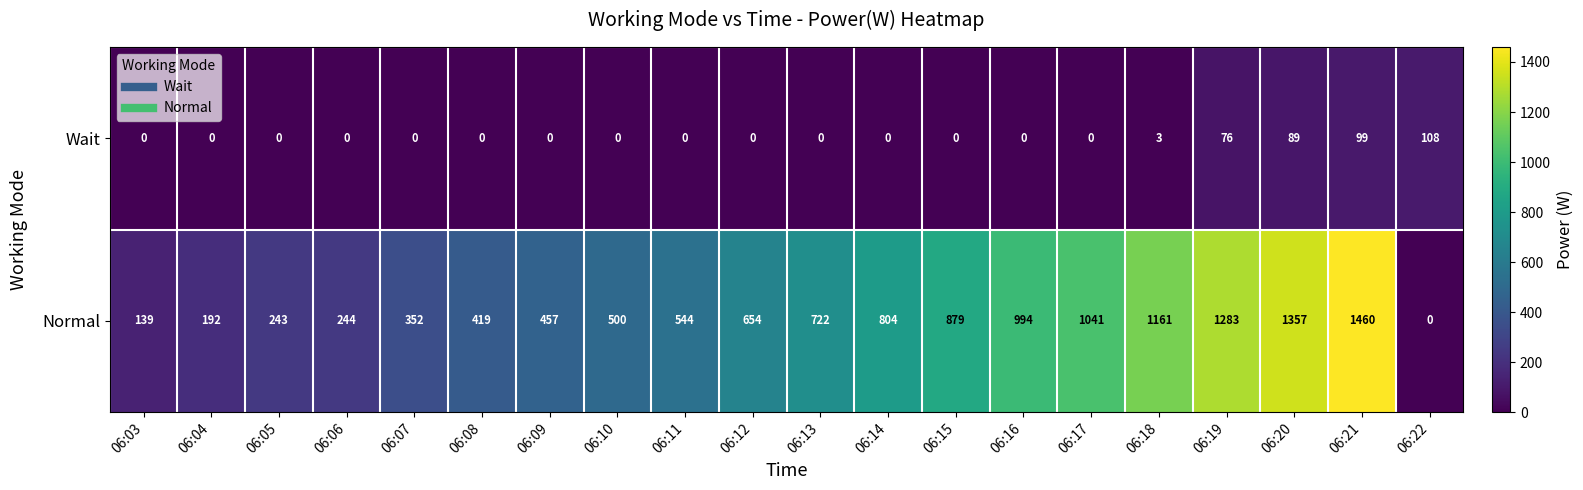

What is the sum of all Wait values?

375